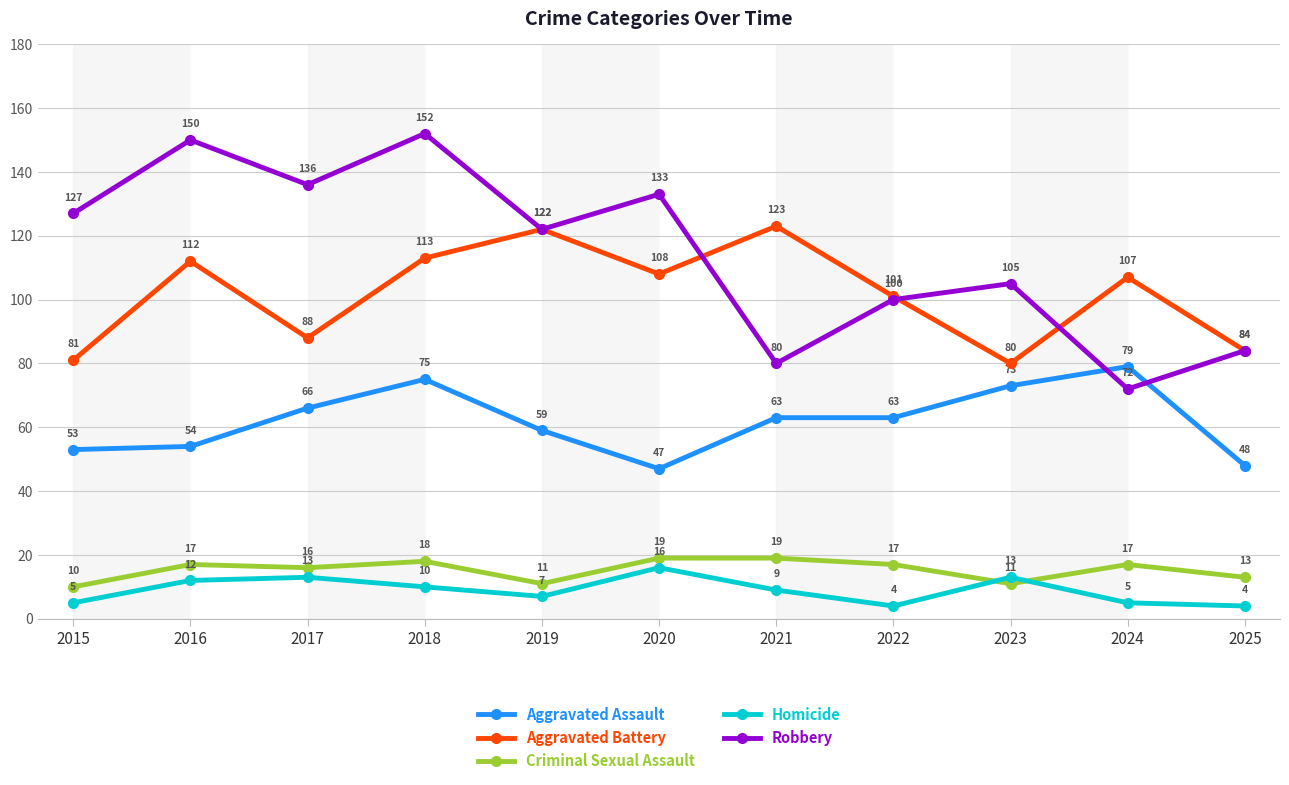

True or false: Robbery and Homicide cross at least once.

False